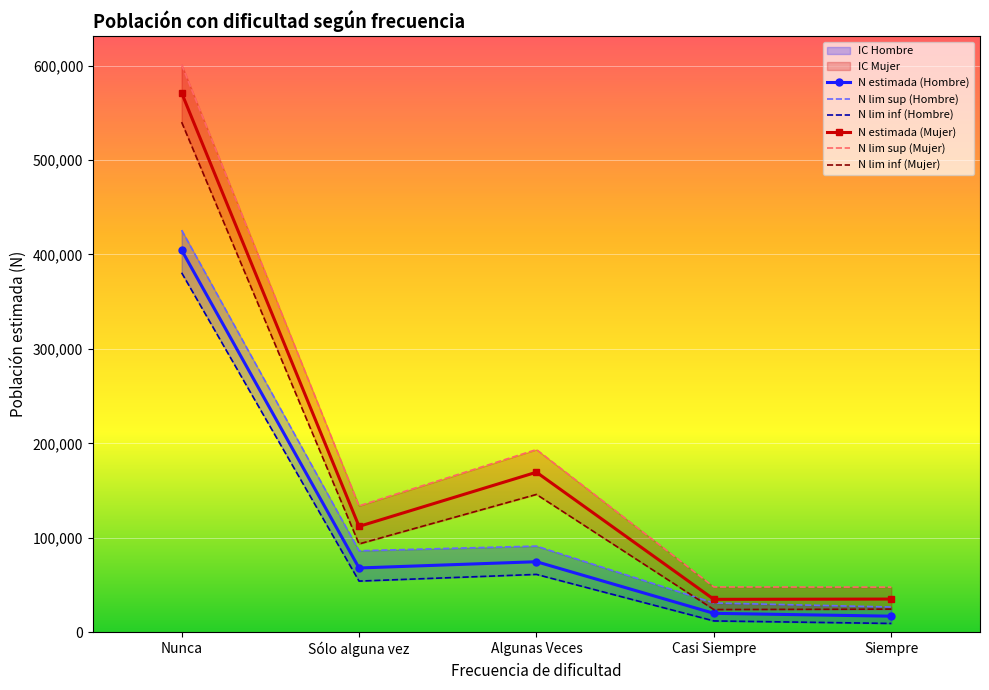

How many series are shown in this chart?

6